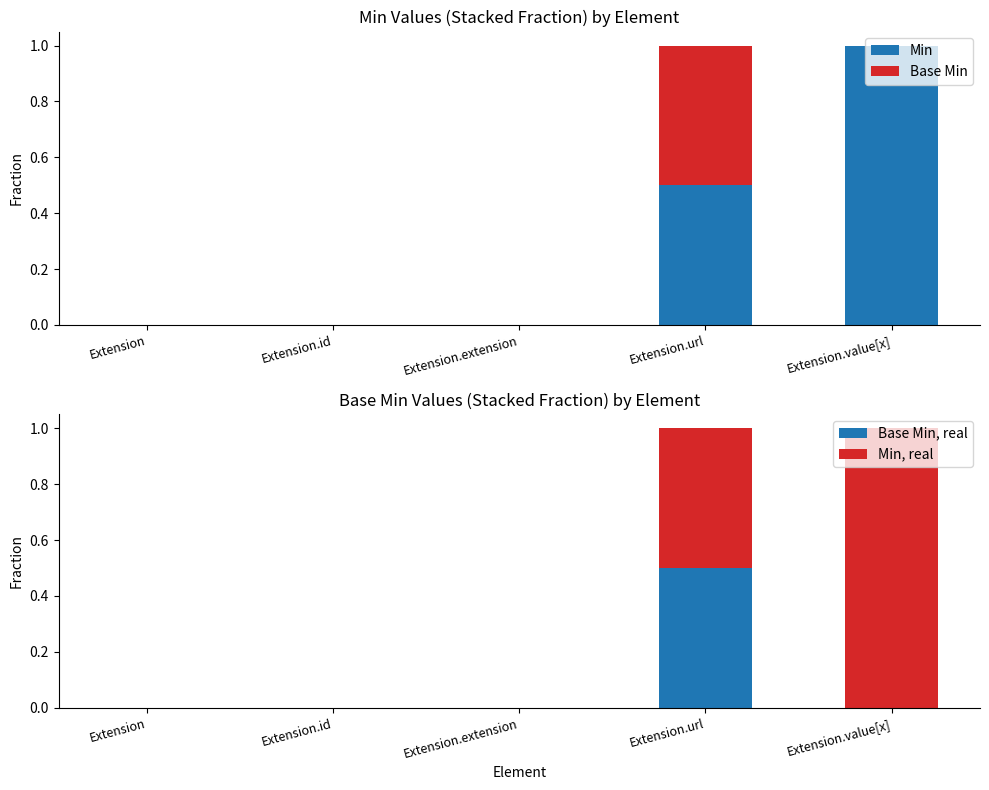

True or false: Min, real has a value of 0.5 at Extension.url.

True